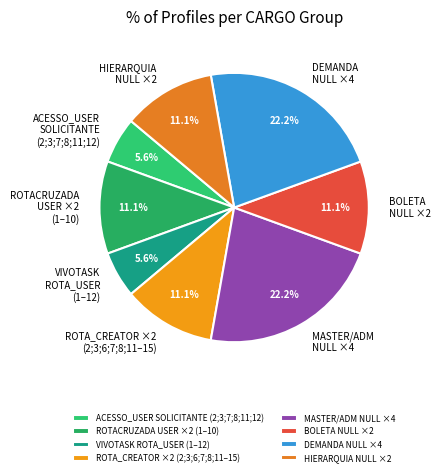

Count the number of slices in the pie.

8